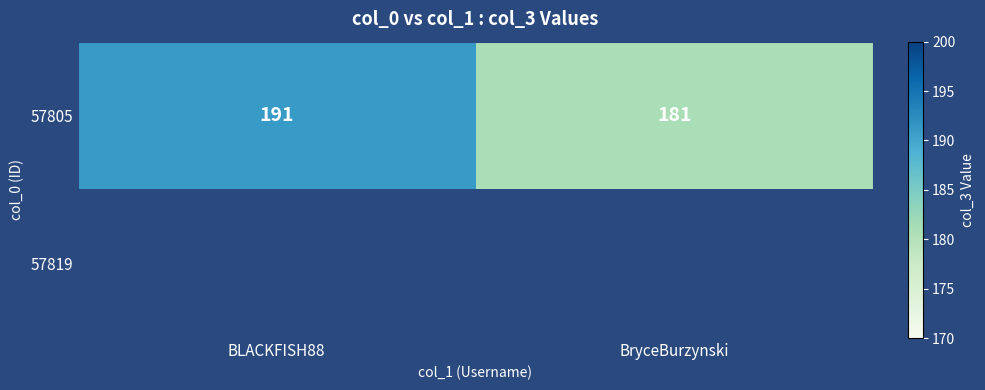

How many categories are shown in the chart?

2